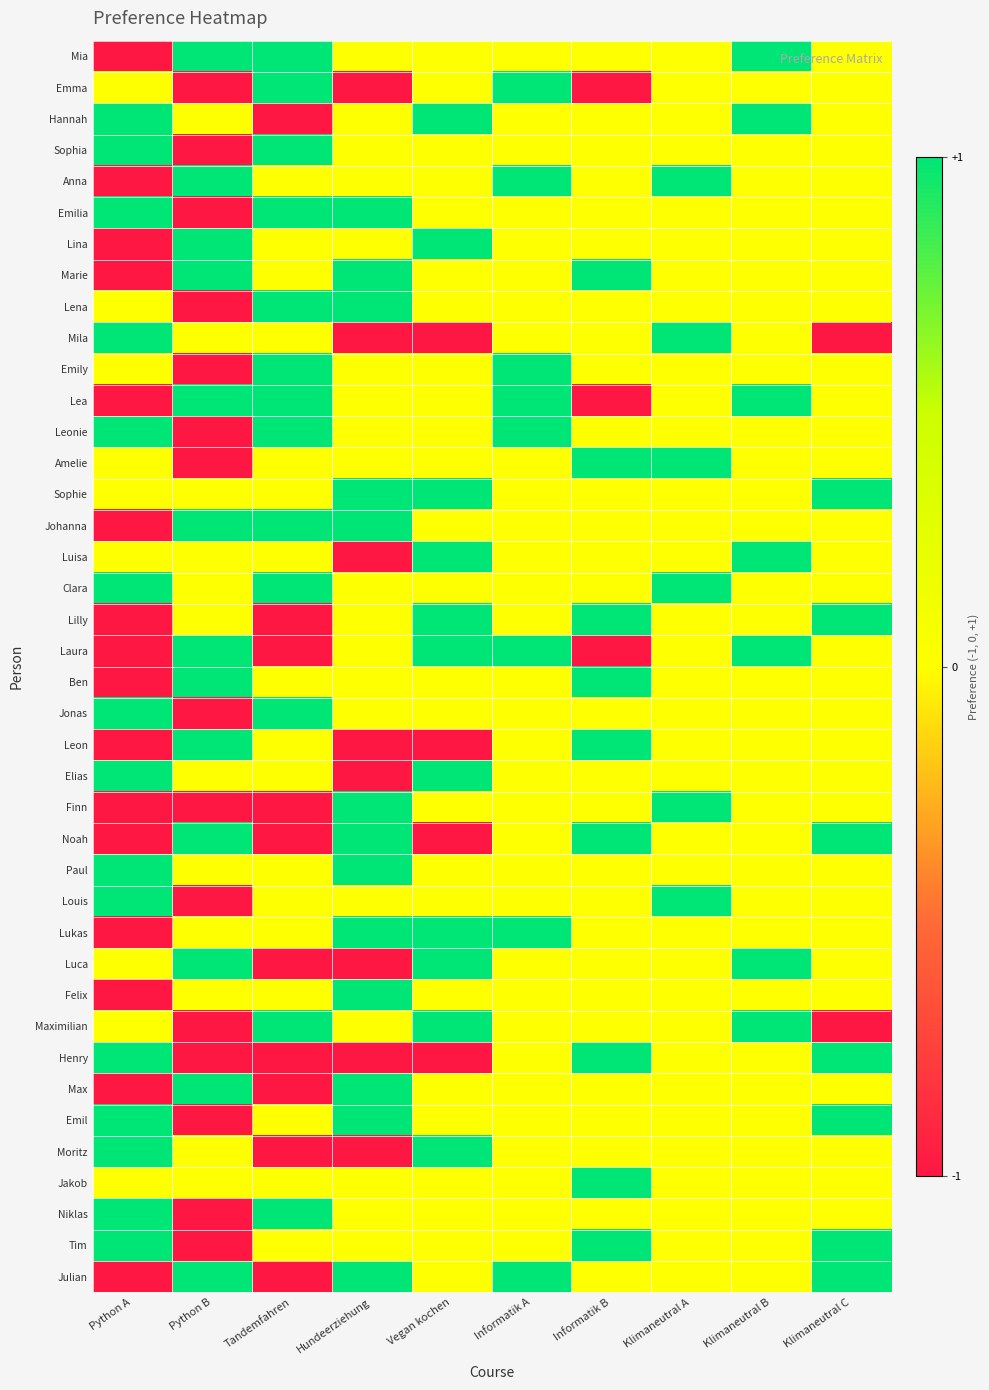

How many categories are shown in the chart?

10